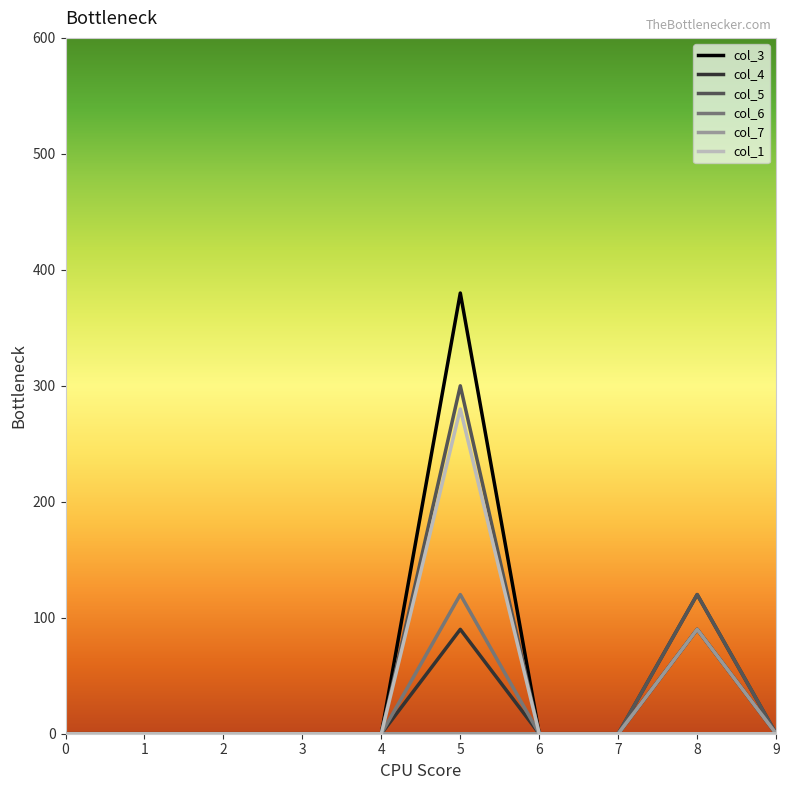

What are all the series names shown in the legend?

col_3, col_4, col_5, col_6, col_7, col_1